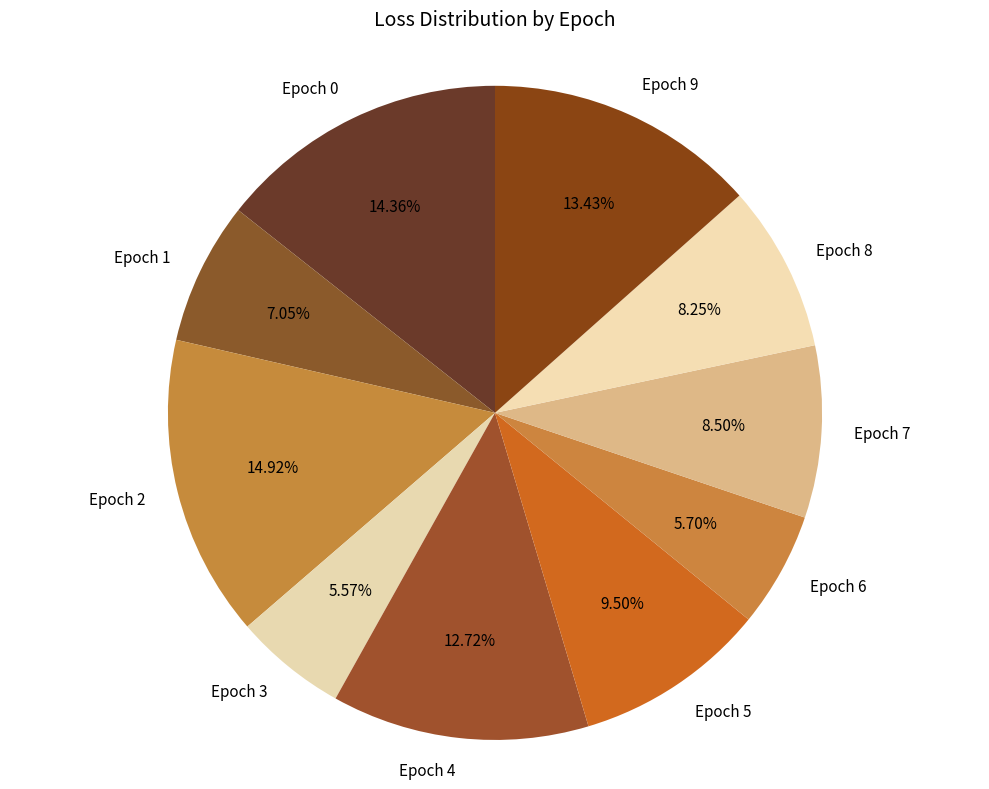

Is the sum of Epoch 2 and Epoch 0 greater than half?

No